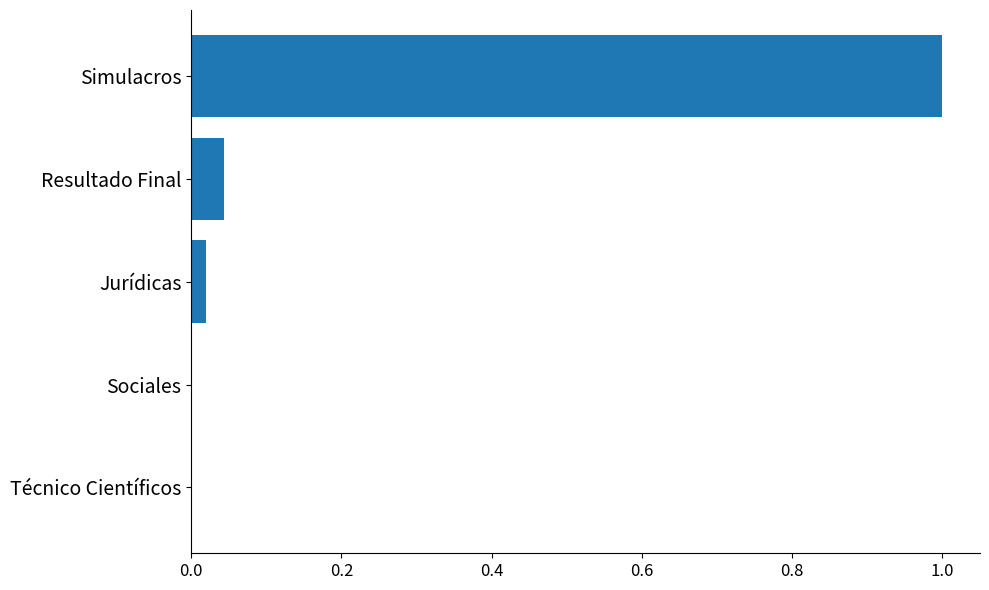

True or false: the data shows 0.5 at Sociales.

False